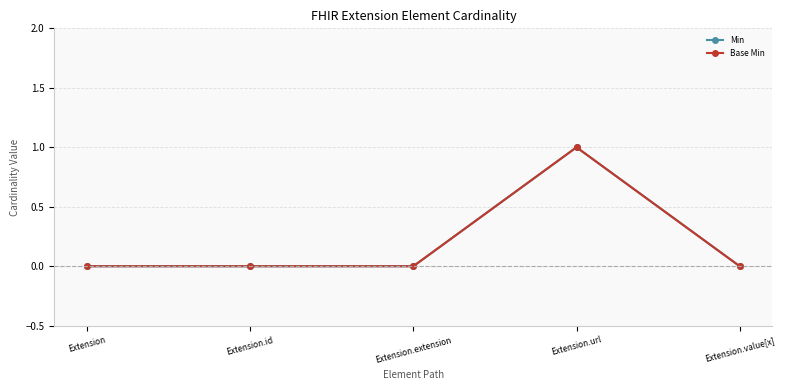

What is the maximum value for Base Min?

1